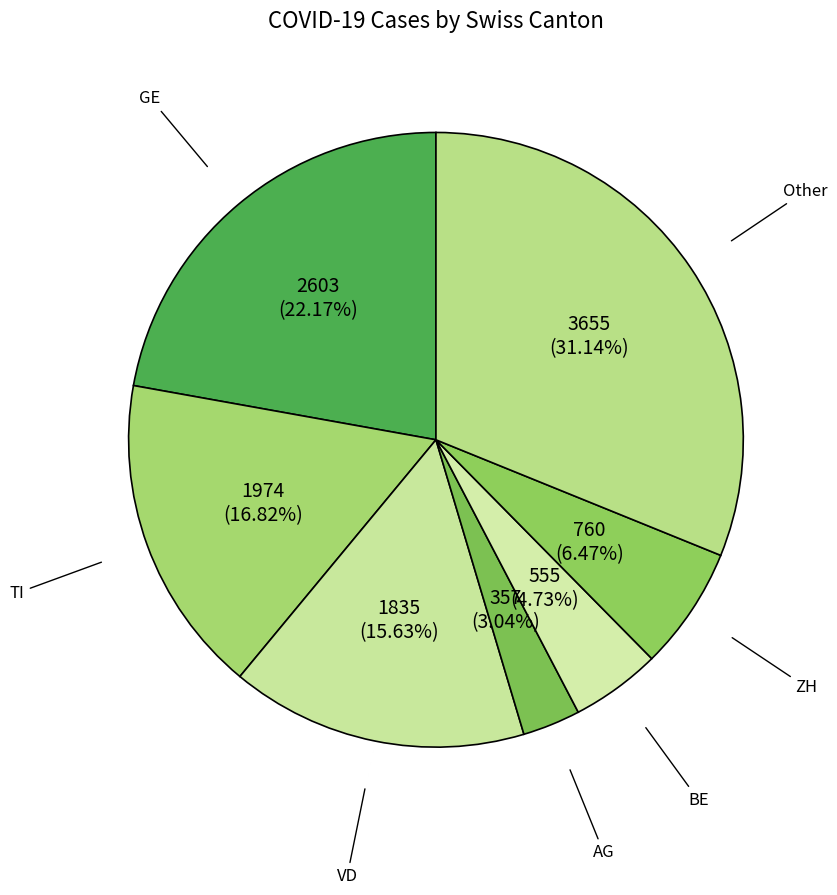

How many segments does this pie chart have?

7